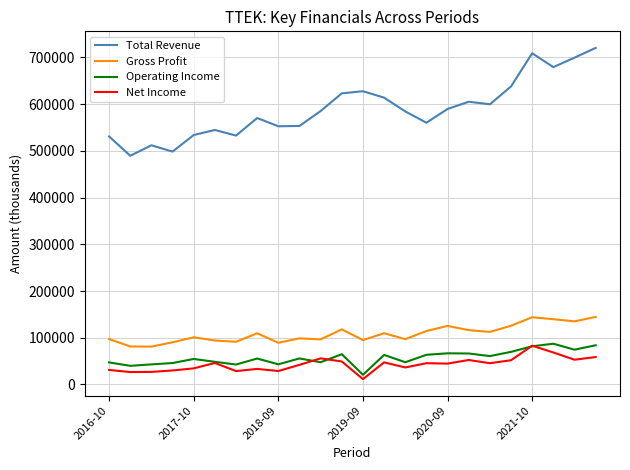

Which series has the widest spread of values?

Total Revenue